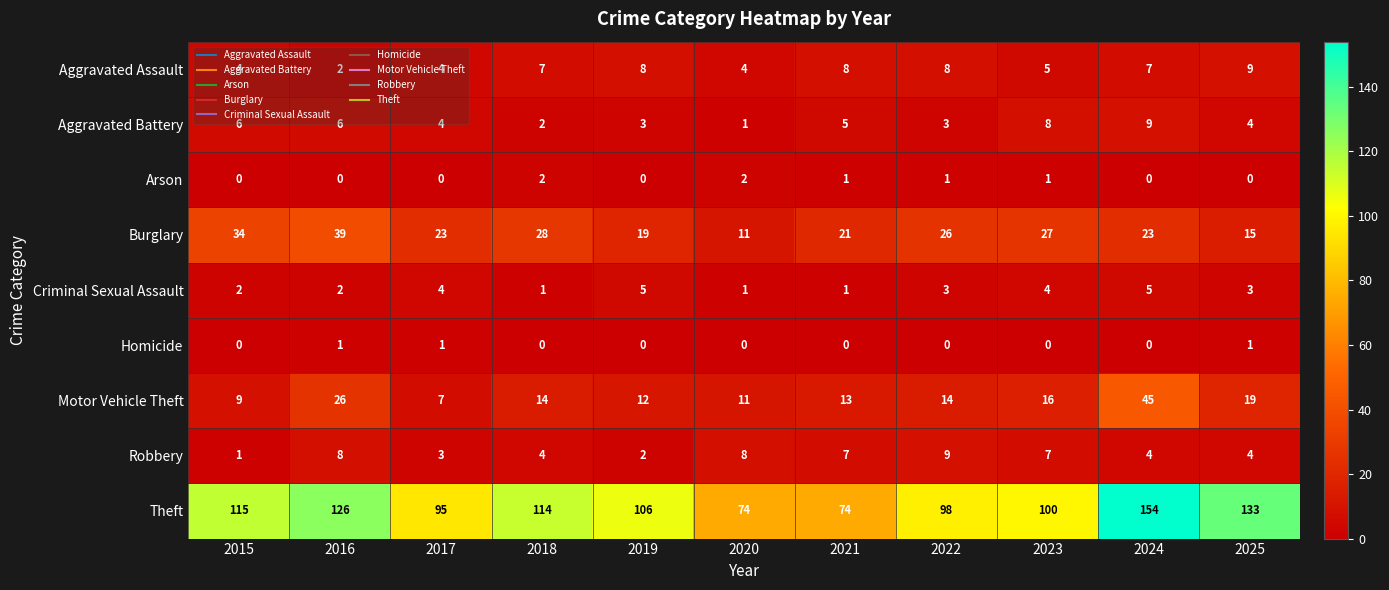

Between 2021 and 2024, which series saw the biggest shift?

Theft